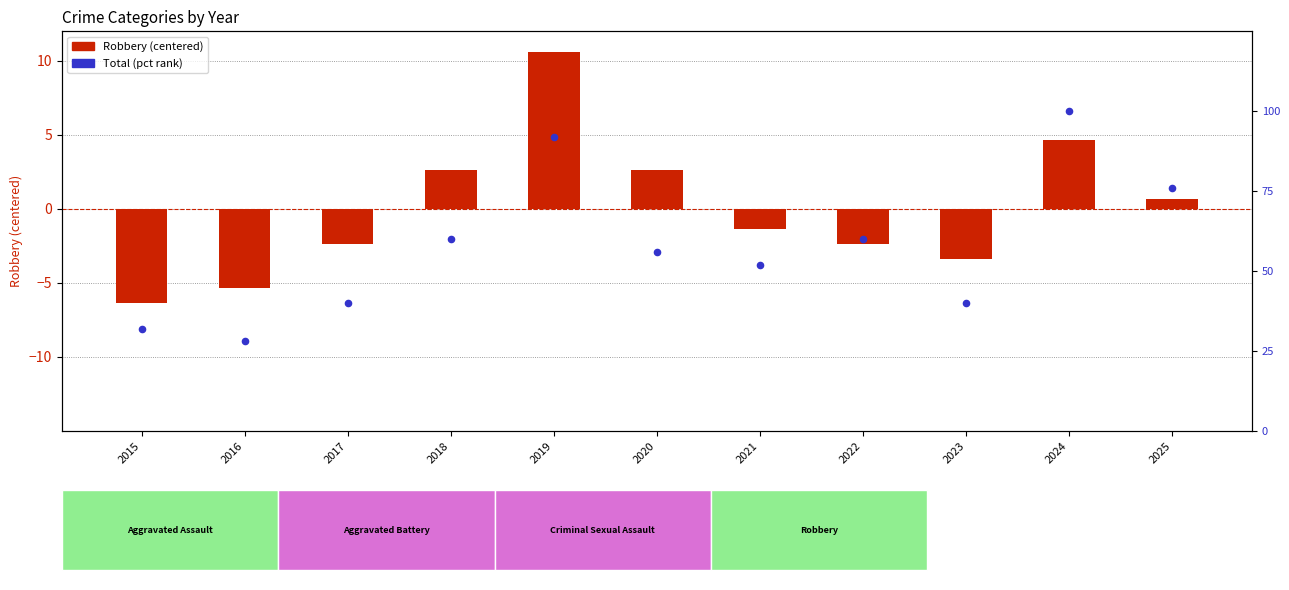

Which series reaches the minimum Y coordinate?

Robbery (centered)